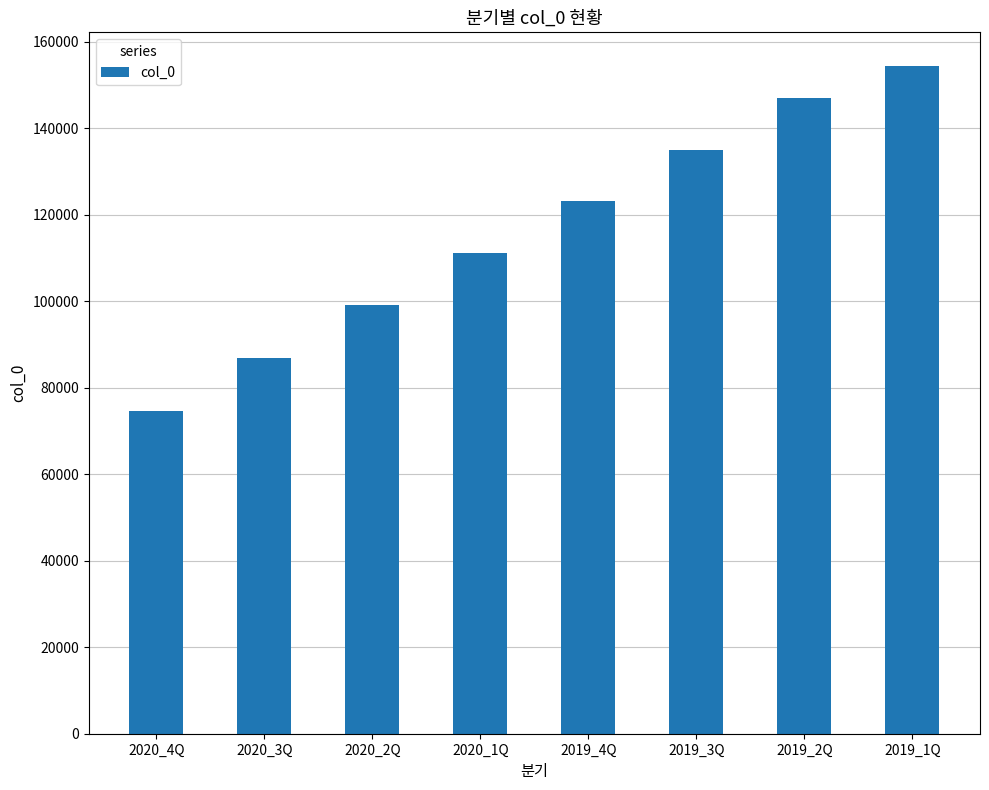

List the labels in order of value, smallest first.

2020_4Q, 2020_3Q, 2020_2Q, 2020_1Q, 2019_4Q, 2019_3Q, 2019_2Q, 2019_1Q